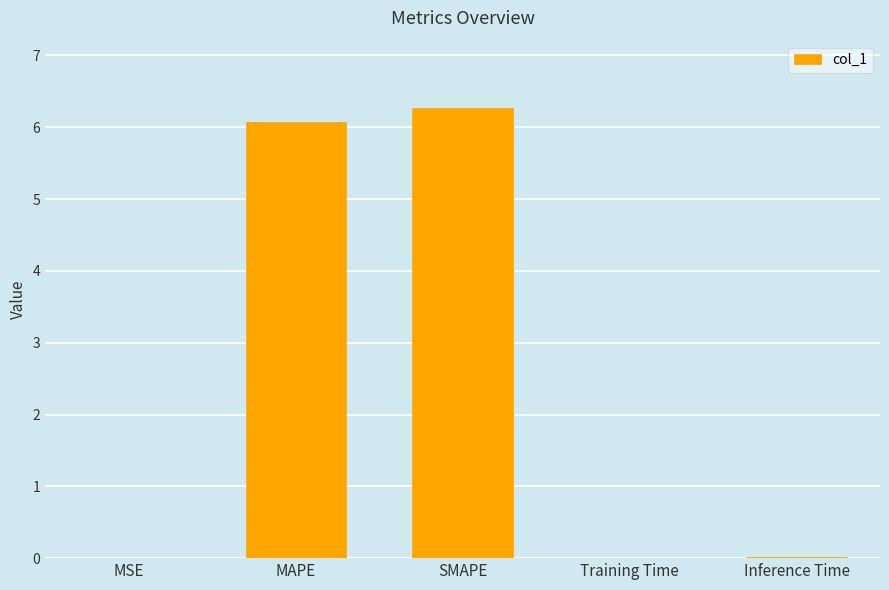

Which category has the highest value across all series?

SMAPE